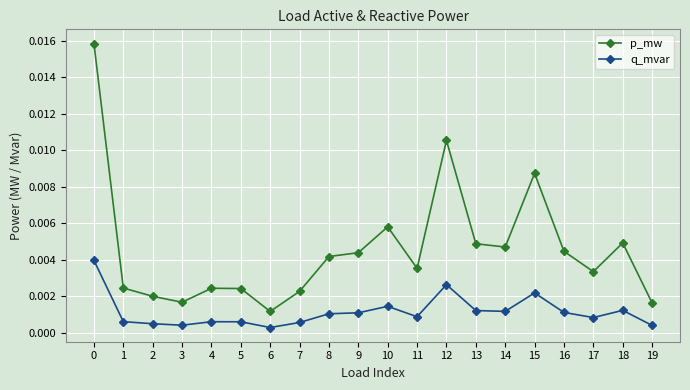

True or false: q_mvar and p_mw intersect in this chart.

False